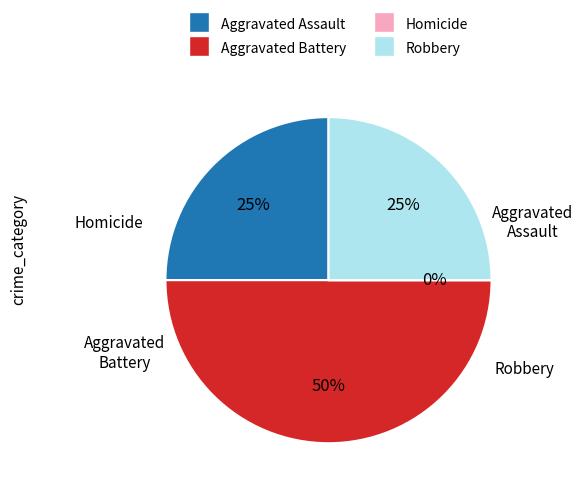

The Aggravated Battery slice represents 50% of the pie. True or false?

True